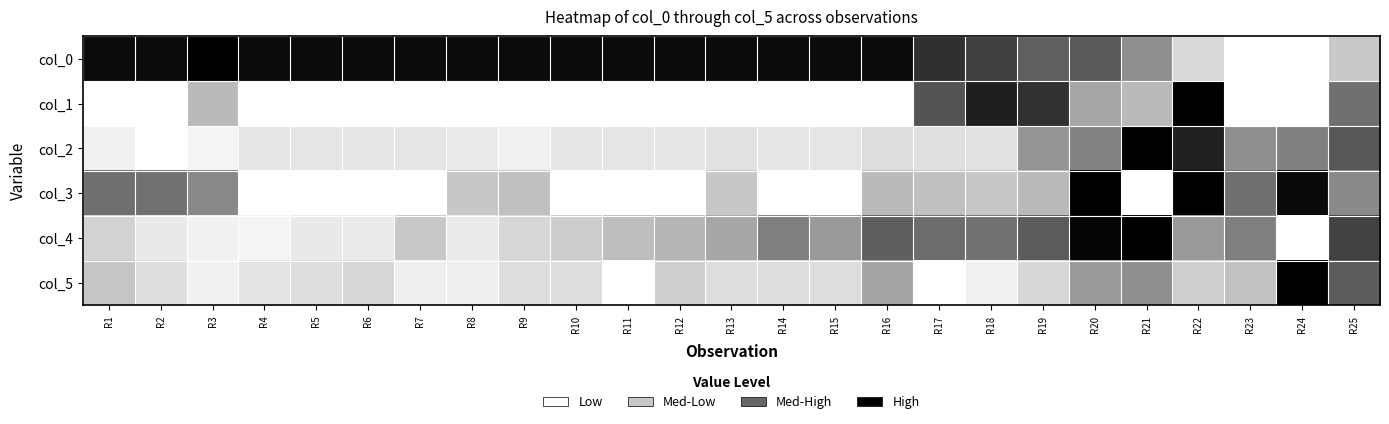

List the series in order of their peak value, highest first.

col_0, col_1, col_2, col_3, col_4, col_5